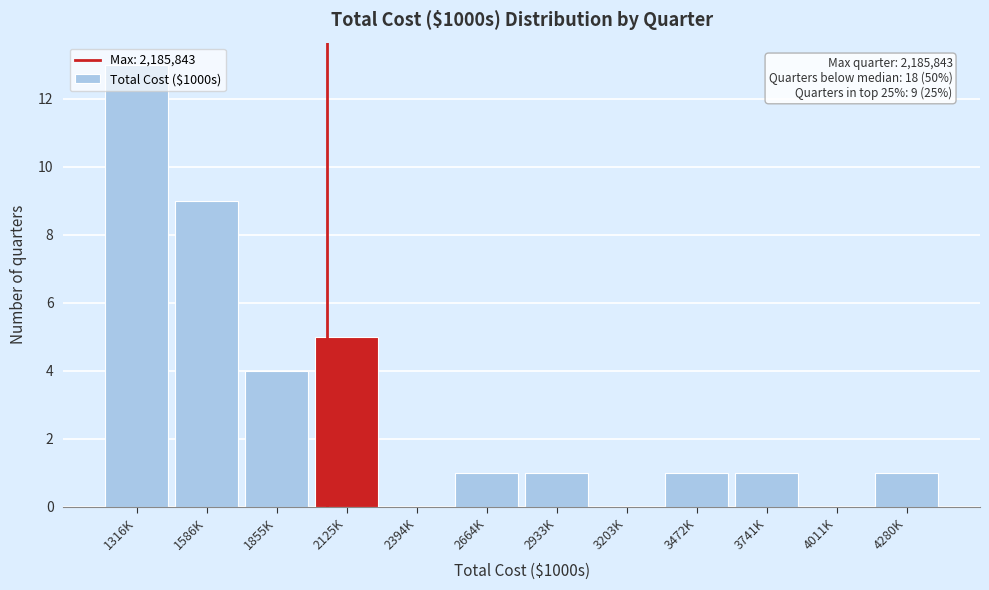

At which label is the value closest to 6?

2125K